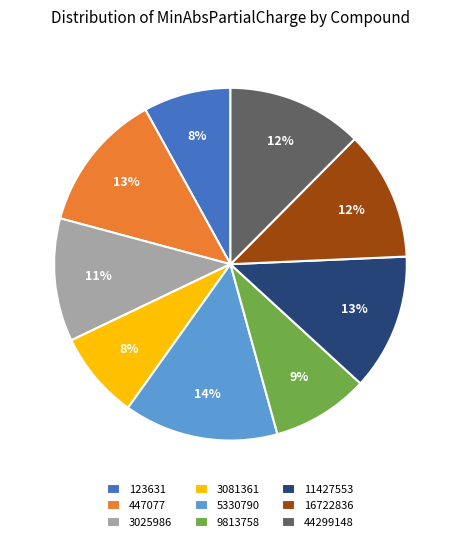

To the nearest percent, what is the difference between the largest and smallest slice percentages?

6%